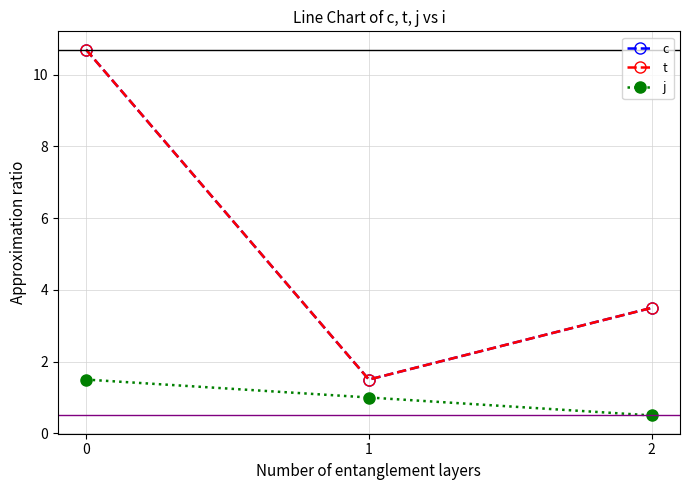

List the series in order of their peak value, lowest first.

j, c, t